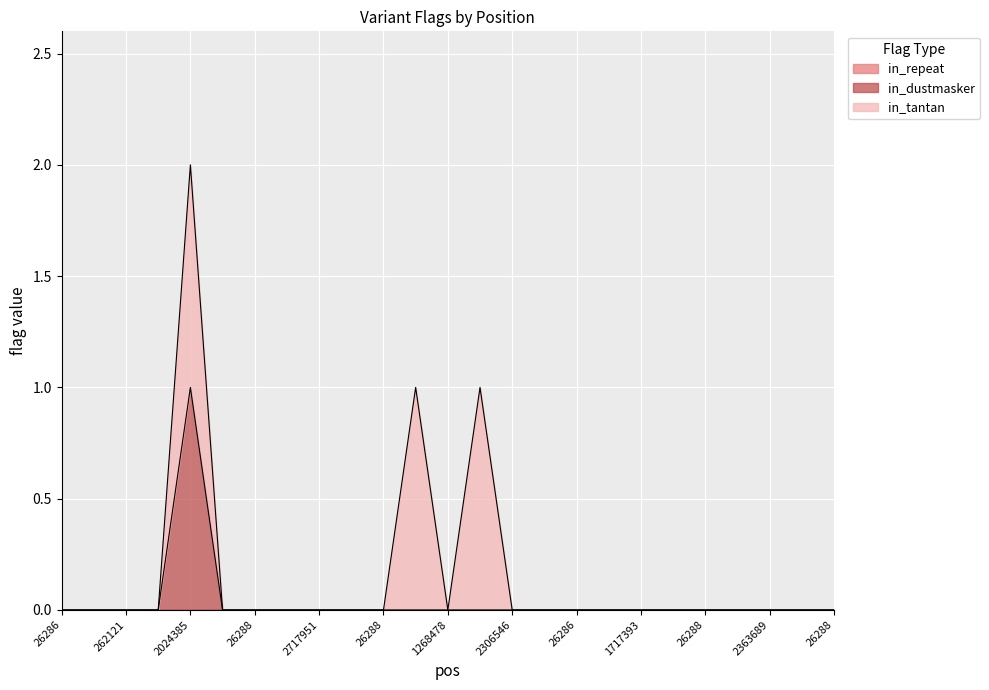

What is the maximum value for in_tantan?

1